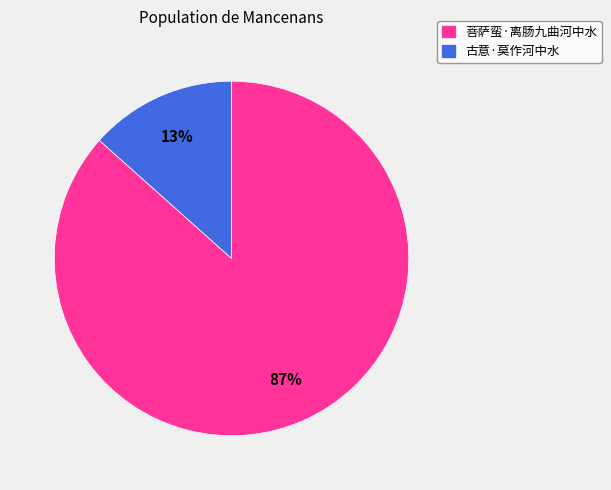

Does 菩萨蛮·离肠九曲河中水 account for over 50% of the chart?

Yes